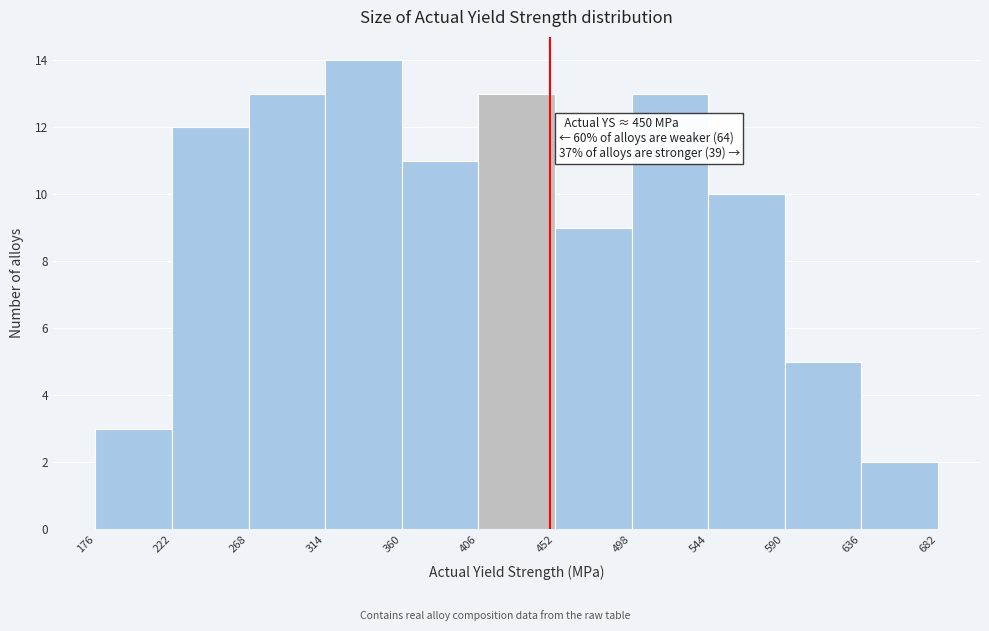

Which range on the x-axis has the tallest bar?

314 to 360